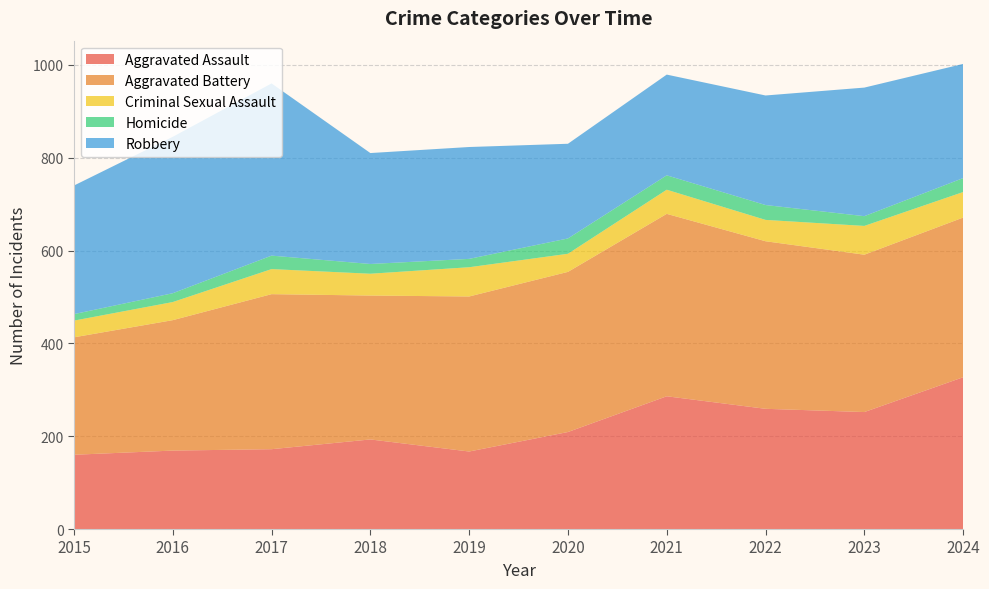

Reading right to left, transcribe all the data shown in this chart.

Aggravated Assault: 327	252	259	286	209	167	193	172	169	160
Aggravated Battery: 344	339	361	393	345	334	310	334	281	253
Criminal Sexual Assault: 55	62	46	52	39	63	47	54	39	36
Homicide: 30	21	32	31	33	18	21	29	19	14
Robbery: 246	277	236	217	204	241	239	371	337	277